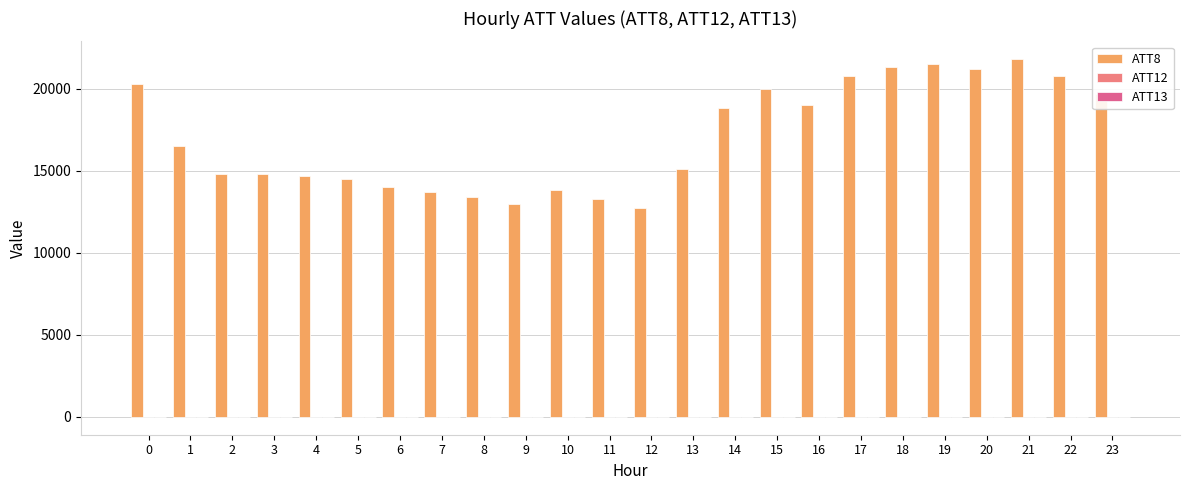

Which series changed the most between 7 and 15?

ATT8